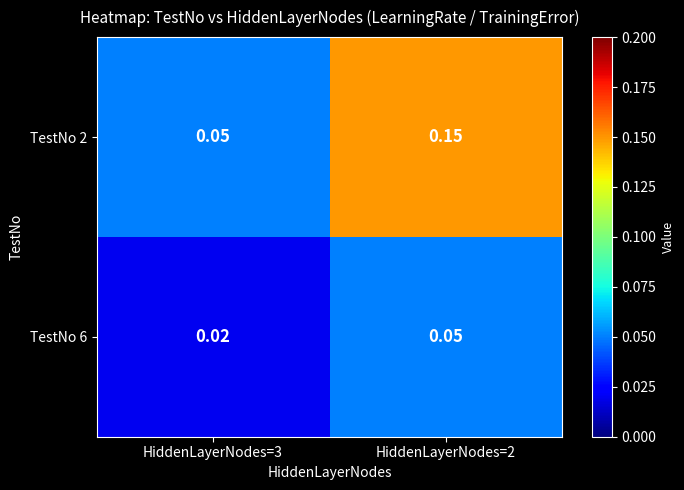

How many categories are shown in the chart?

2